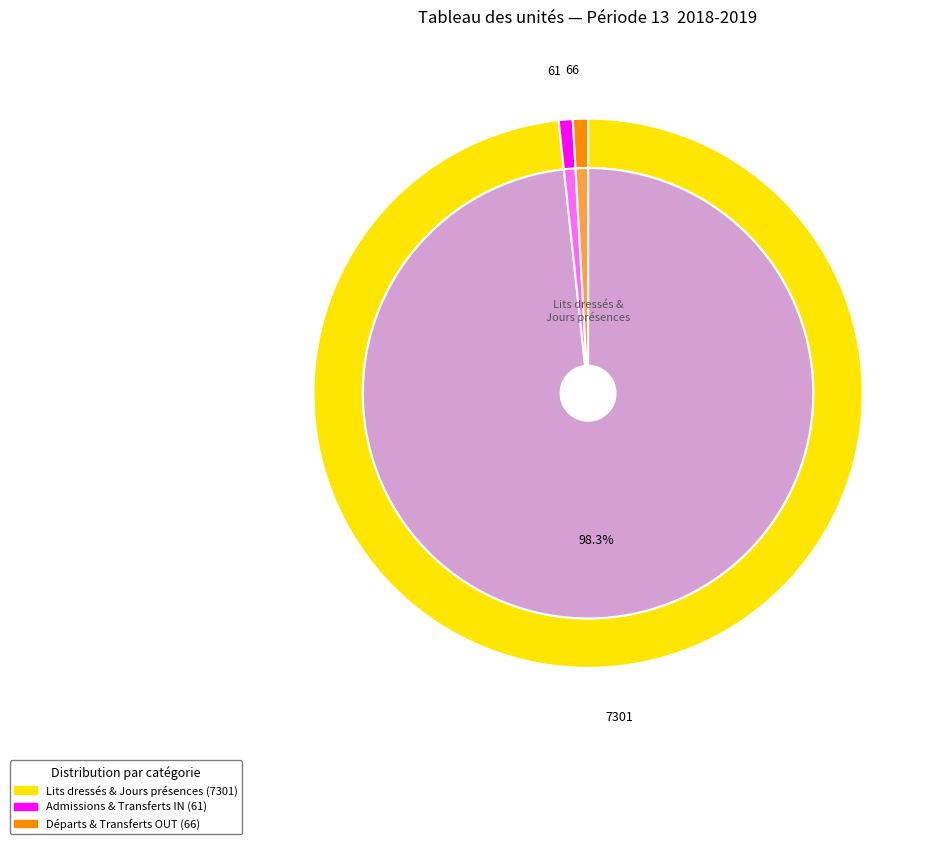

Count the number of slices in the pie.

6